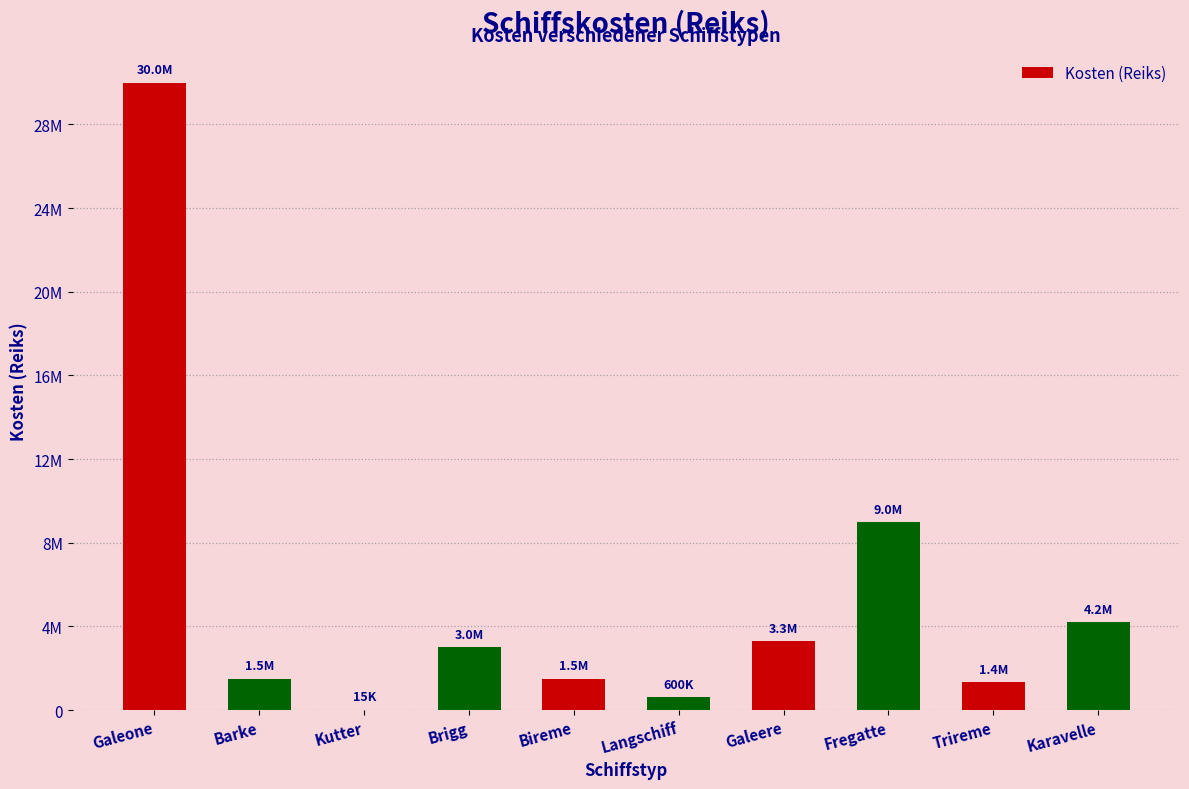

Are the bars horizontal?

No